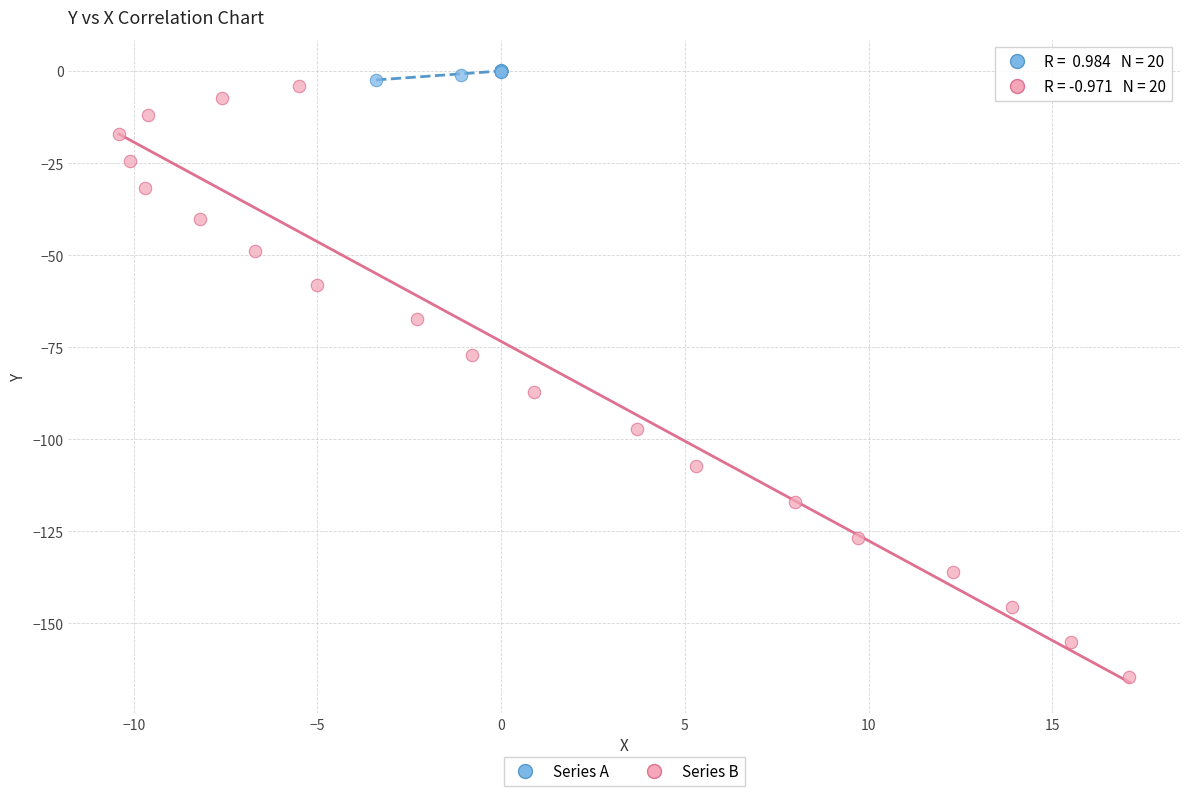

What are all the series names shown in the legend?

Series A, Series B